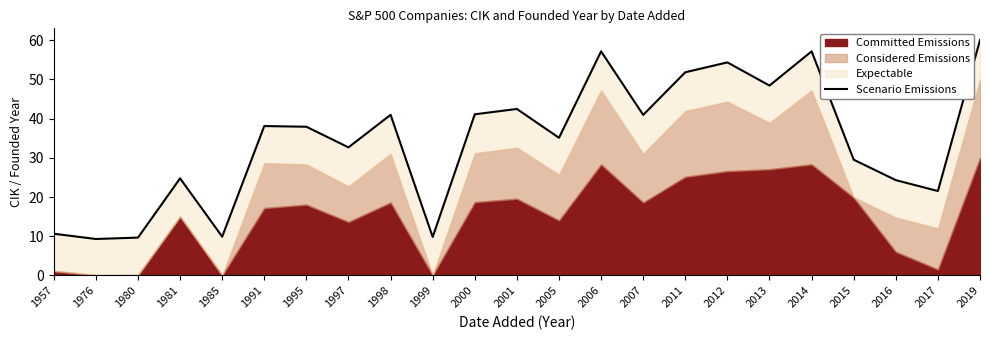

Reading right to left, what are all the values shown in this chart?

60.0	21.5	24.3	29.5	57.1	48.4	54.3	51.8	40.9	57.1	35.1	42.5	41.1	9.8	41.0	32.7	37.9	38.1	9.9	24.8	9.7	9.3	10.6